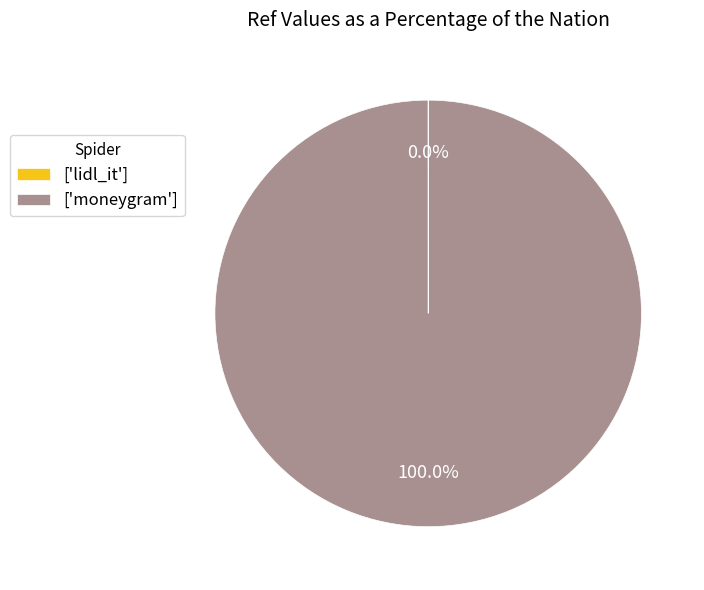

What is the largest slice in the pie chart?

['moneygram']